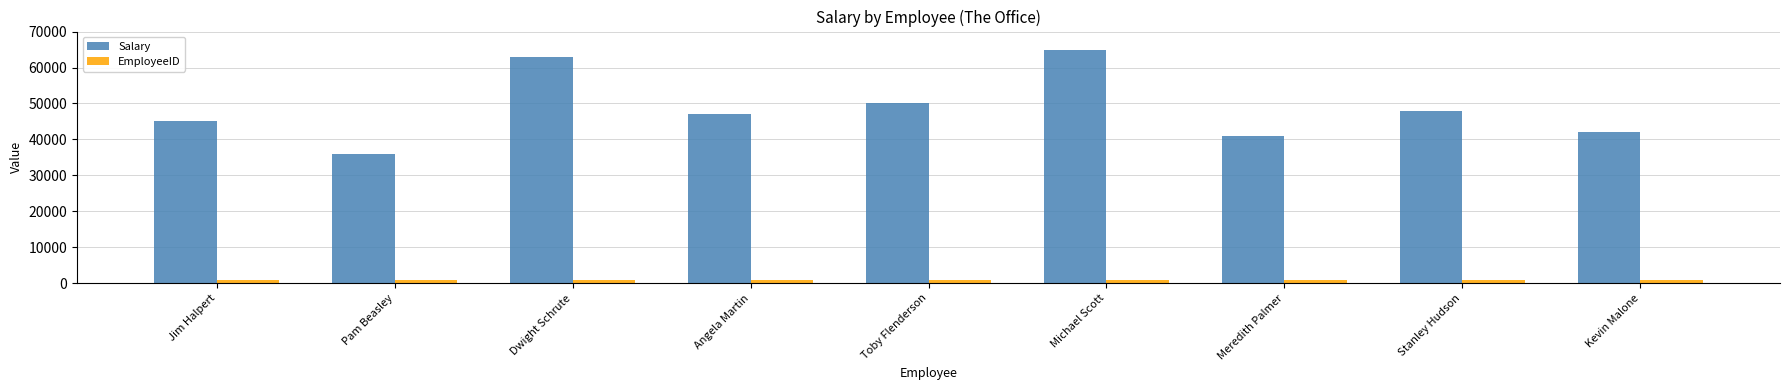

Rank the series at Pam Beasley from lowest to highest value.

EmployeeID, Salary